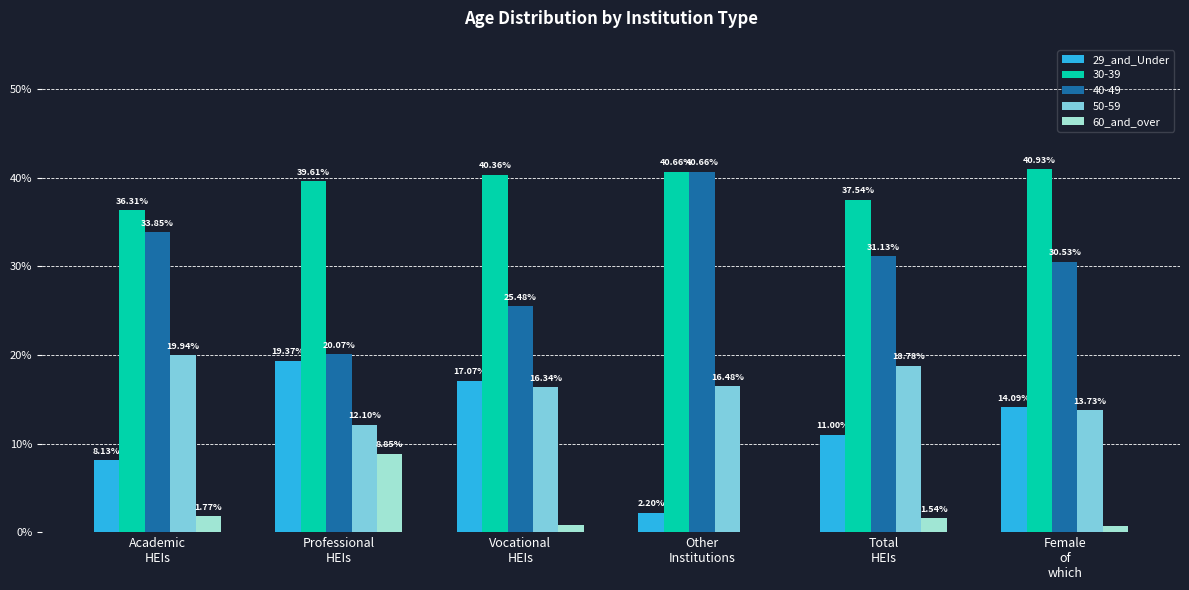

At which category is the sum across all series the highest?

Professional
HEIs